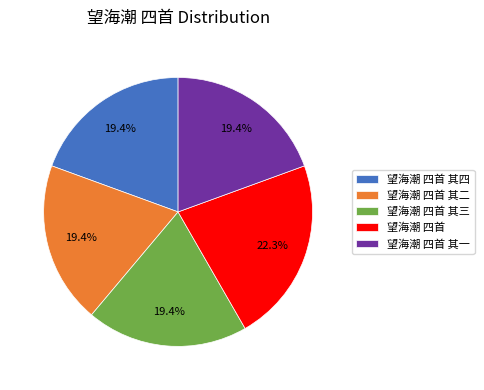

Is it true that 望海潮 四首 is 16% of the pie?

False